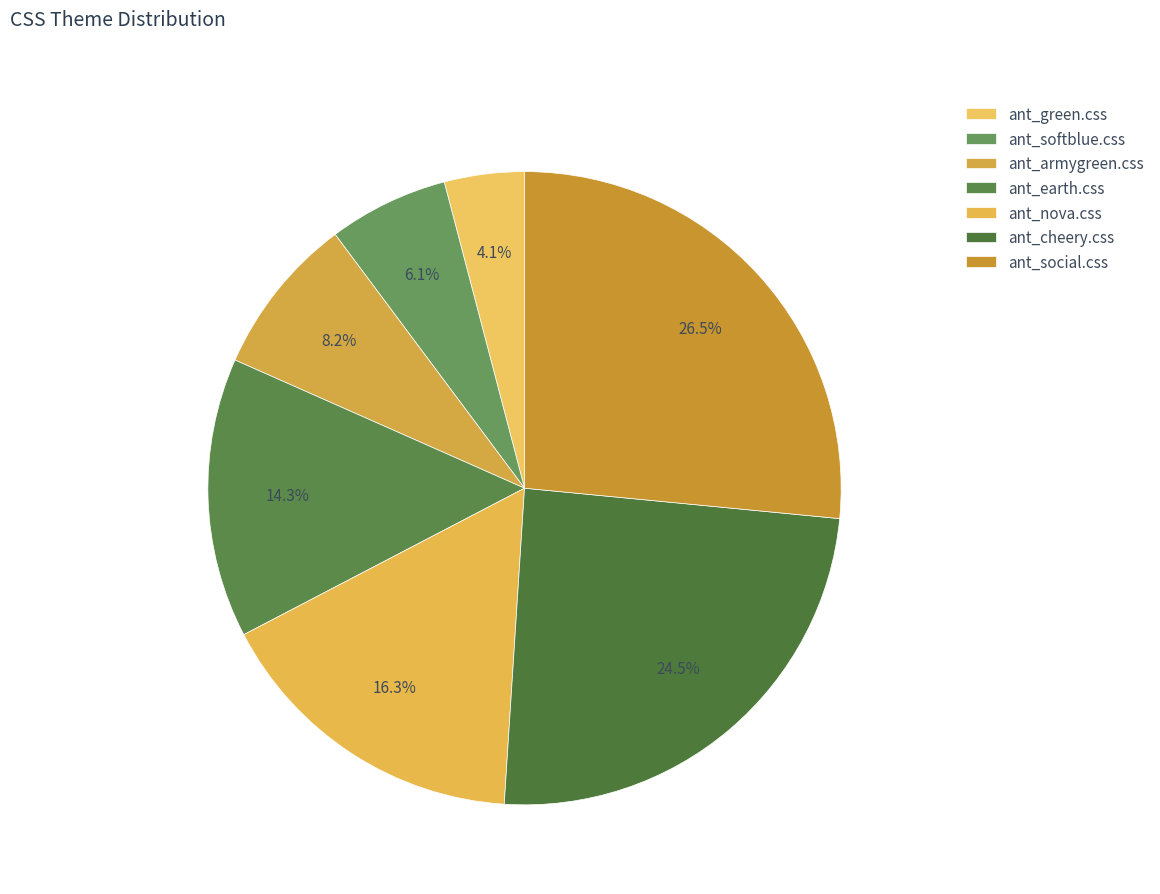

How many segments does this pie chart have?

7